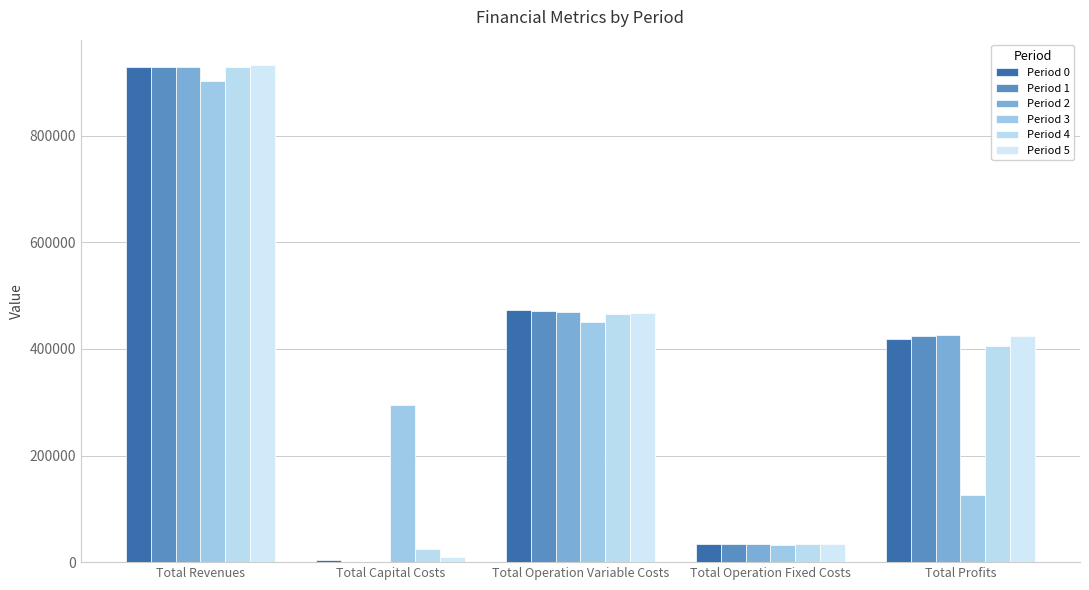

At which label is Period 0 closest to 466787?

Total Operation Variable Costs